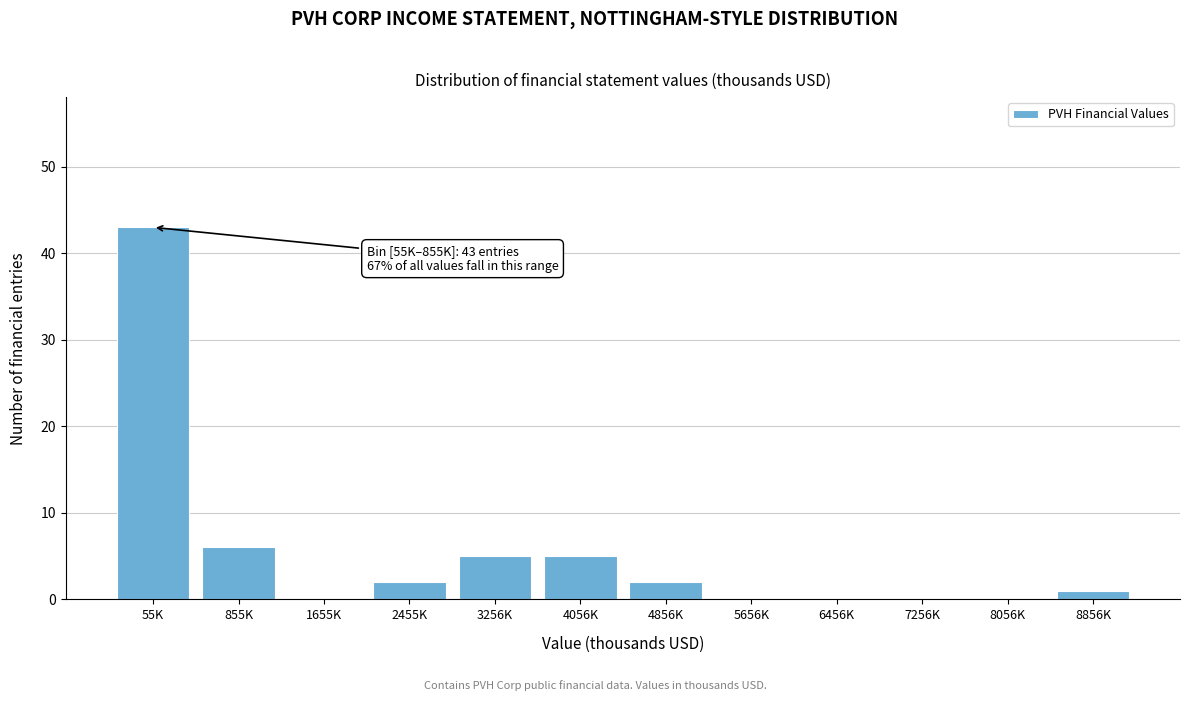

Reading right to left, what are all the values shown in this chart?

8856K=1	8056K=0	7256K=0	6456K=0	5656K=0	4856K=2	4056K=5	3256K=5	2455K=2	1655K=0	855K=6	55K=43